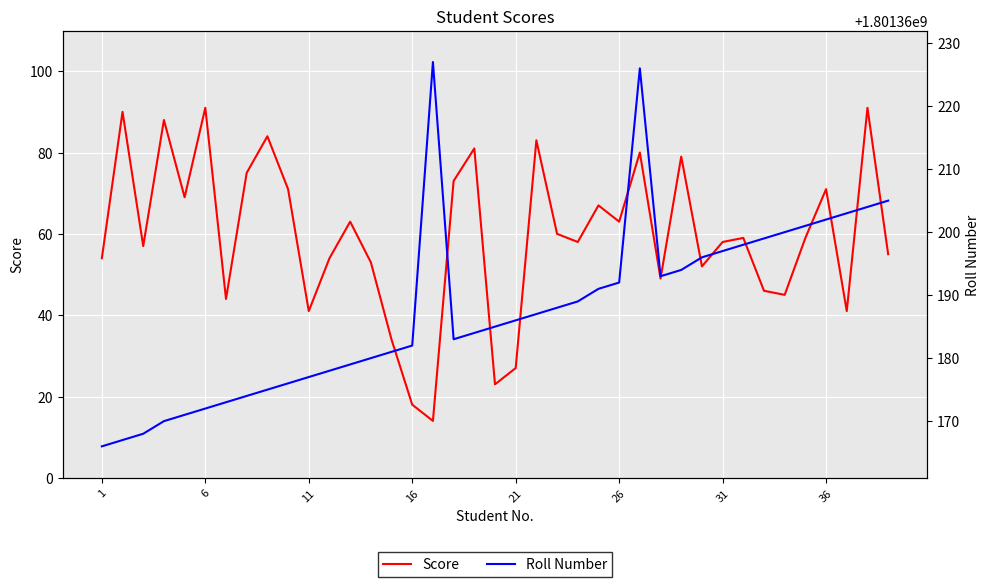

What is the minimum value for Score?

14